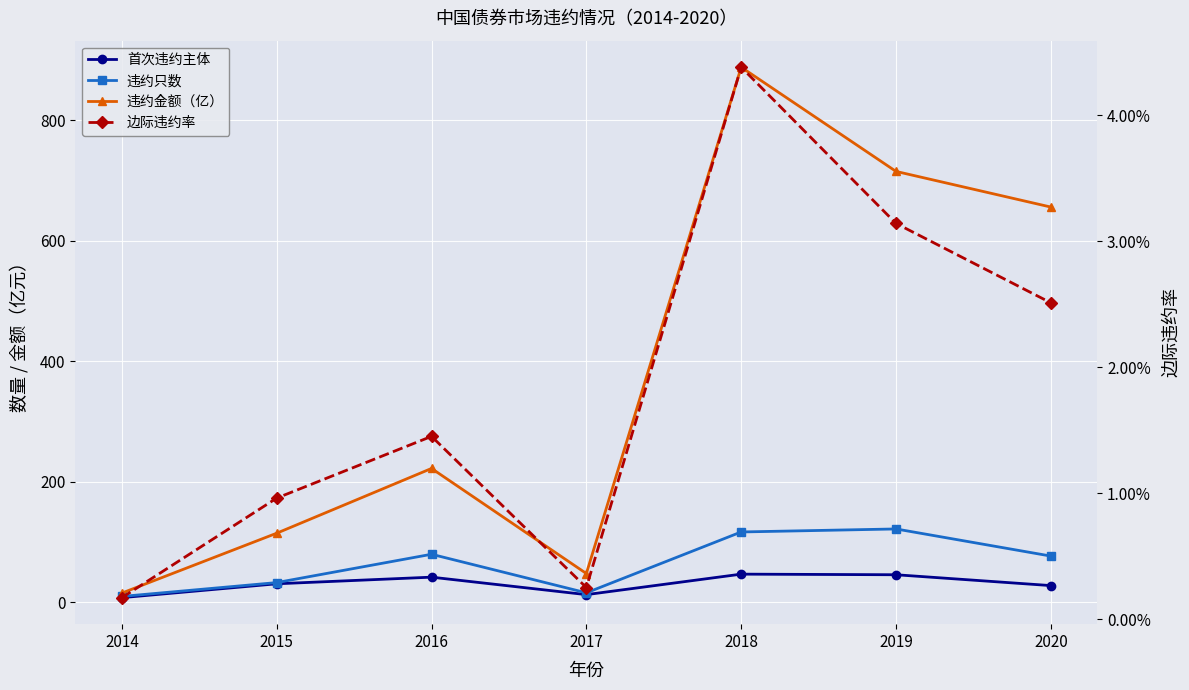

Reading left to right, extract all data points from this chart.

首次违约主体: 2014=8.0	2015=31.0	2016=42.0	2017=13.0	2018=47.0	2019=46.0	2020=28.0
违约只数: 2014=10.0	2015=33.0	2016=80.0	2017=16.0	2018=117.0	2019=122.0	2020=77.0
违约金额（亿）: 2014=15.6	2015=114.9	2016=222.4	2017=48.0	2018=888.3	2019=715.4	2020=656.2
边际违约率: 2014=0.0	2015=0.0	2016=0.0	2017=0.0	2018=0.0	2019=0.0	2020=0.0